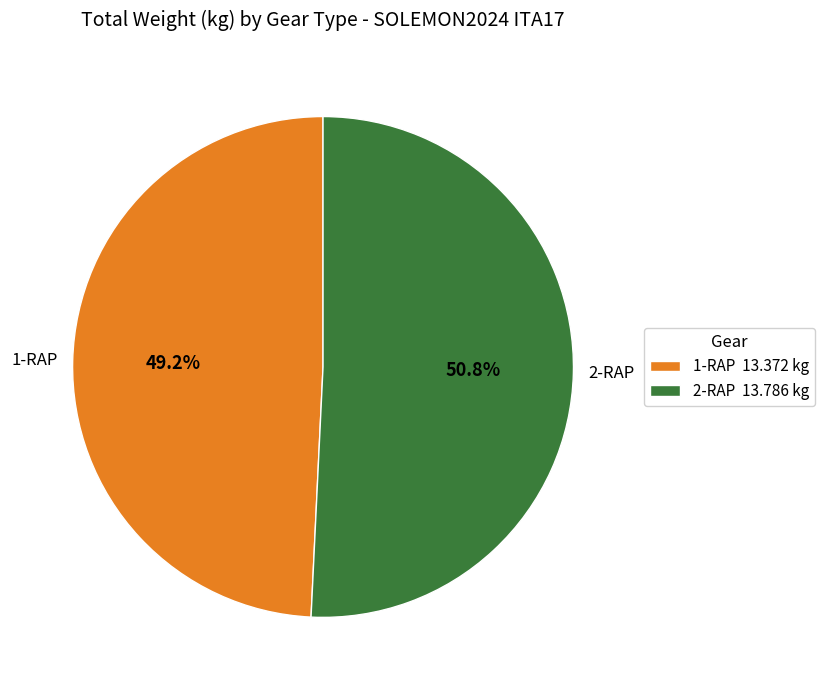

What is the ratio of the value at 1-RAP 13.372 kg to the value at 2-RAP 13.786 kg?

1.0